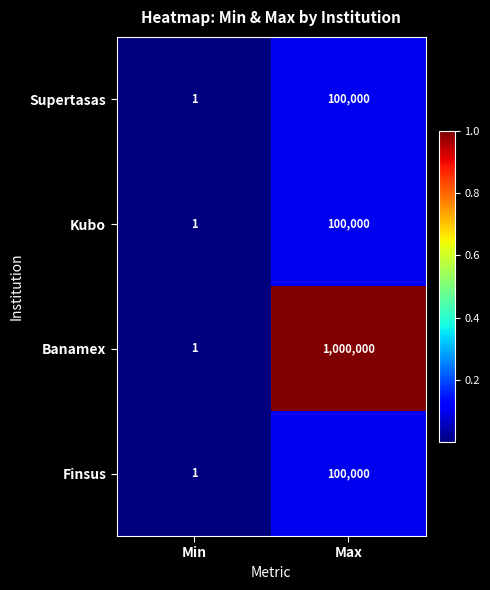

Reading left to right, list all the values displayed in this chart.

Supertasas: 1	100000
Kubo: 1	100000
Banamex: 1	1000000
Finsus: 1	100000